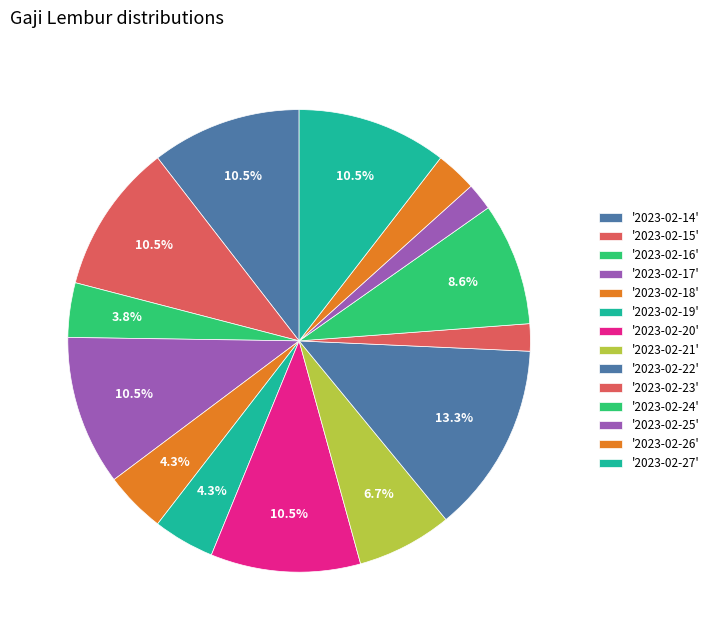

How many slices are in this pie chart?

14